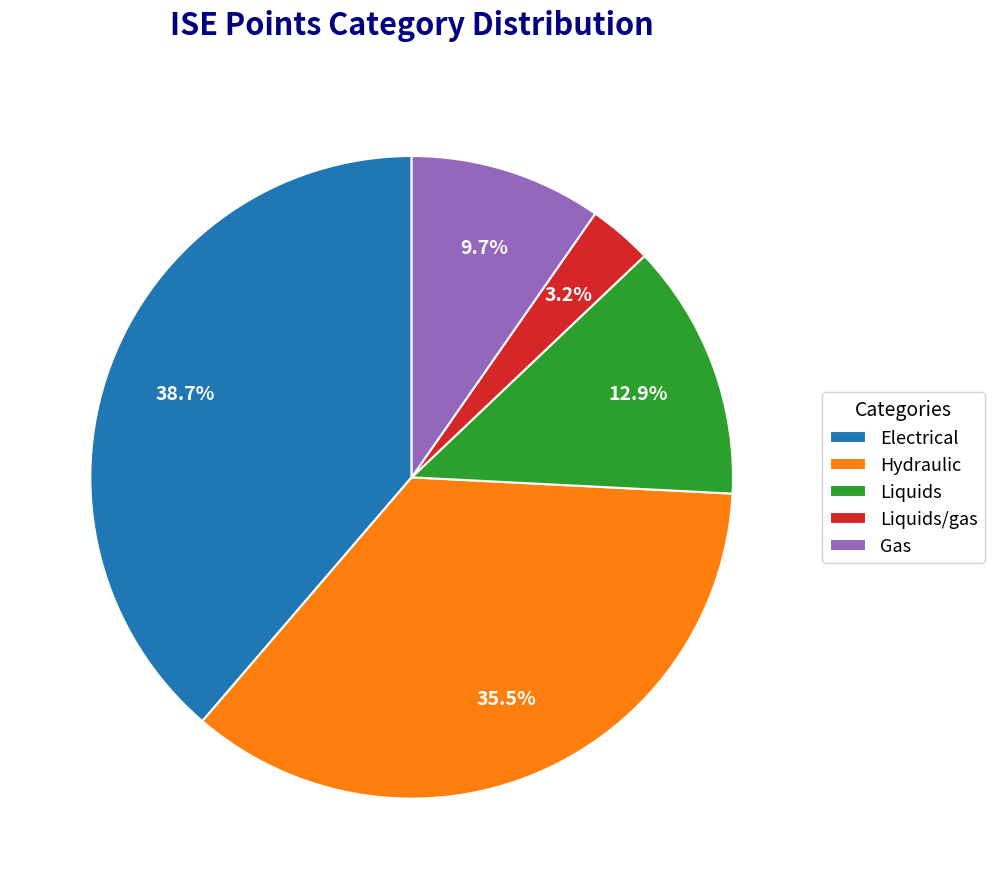

Which has a higher value, Hydraulic or Liquids/gas?

Hydraulic